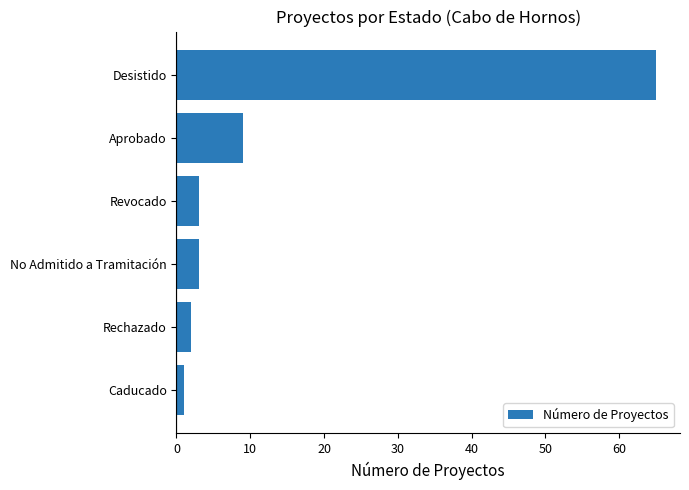

What is the sum of all values?

83